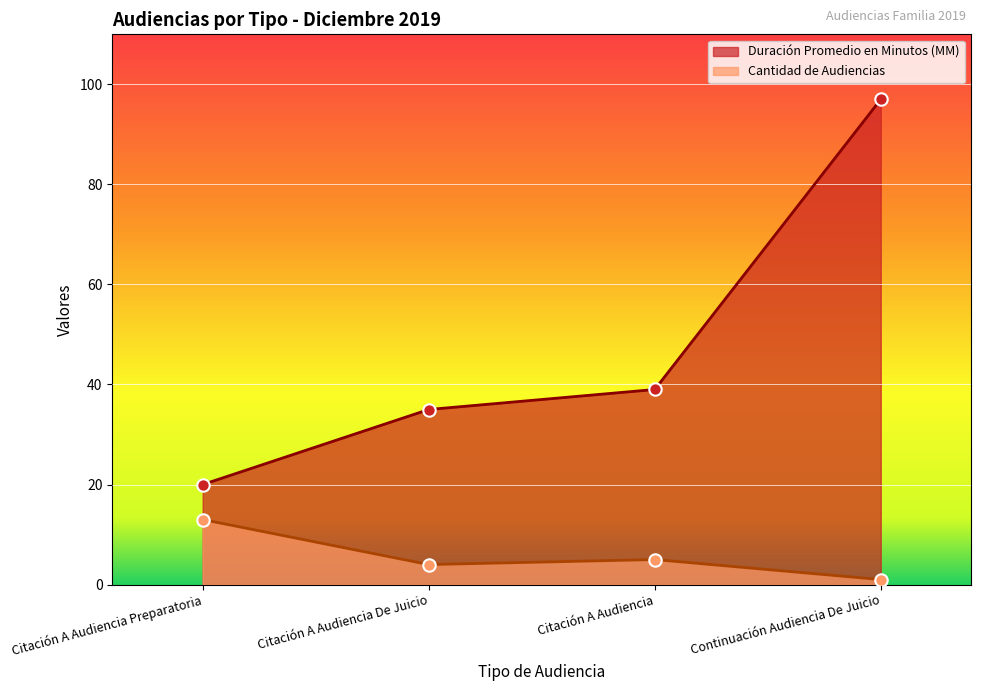

What is the total value across all series at Citación A Audiencia Preparatoria?

33